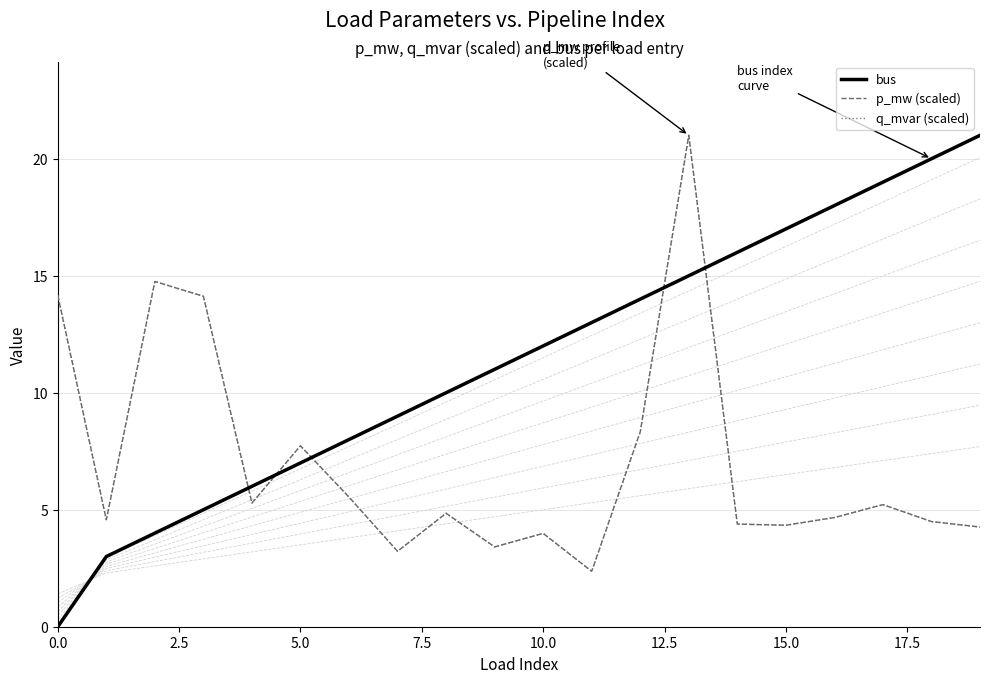

What is the difference between the q_mvar (scaled) values at 10 and 7.5?

10.1